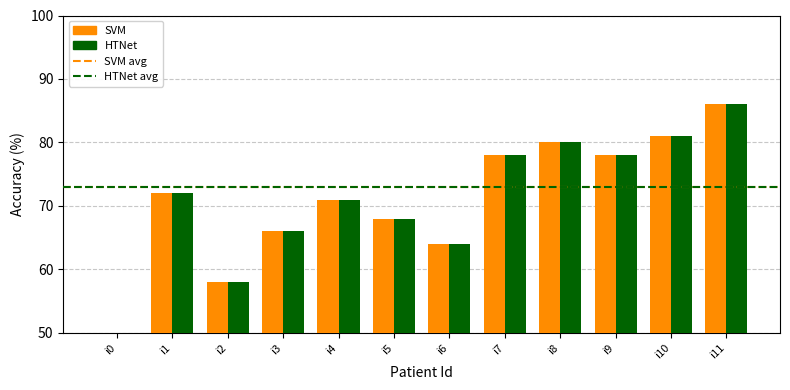

The HTNet series shows 16 at i1. True or false?

False